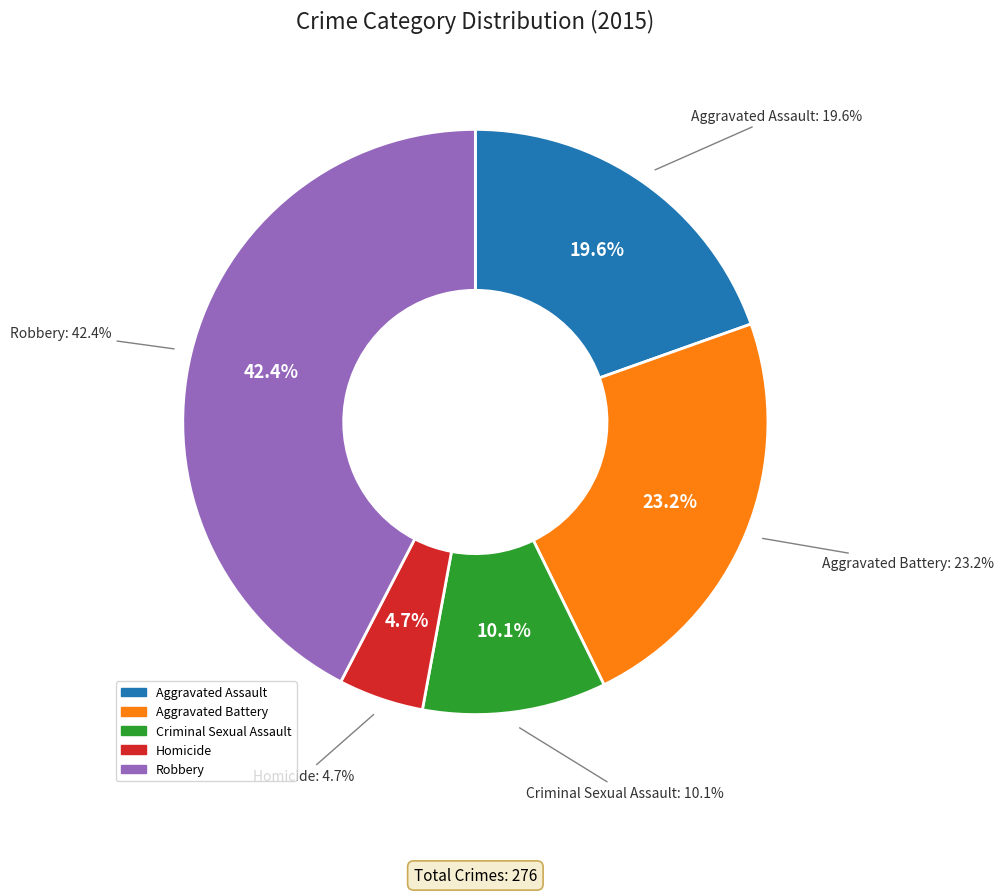

True or false: Aggravated Battery accounts for 23% of the total.

True